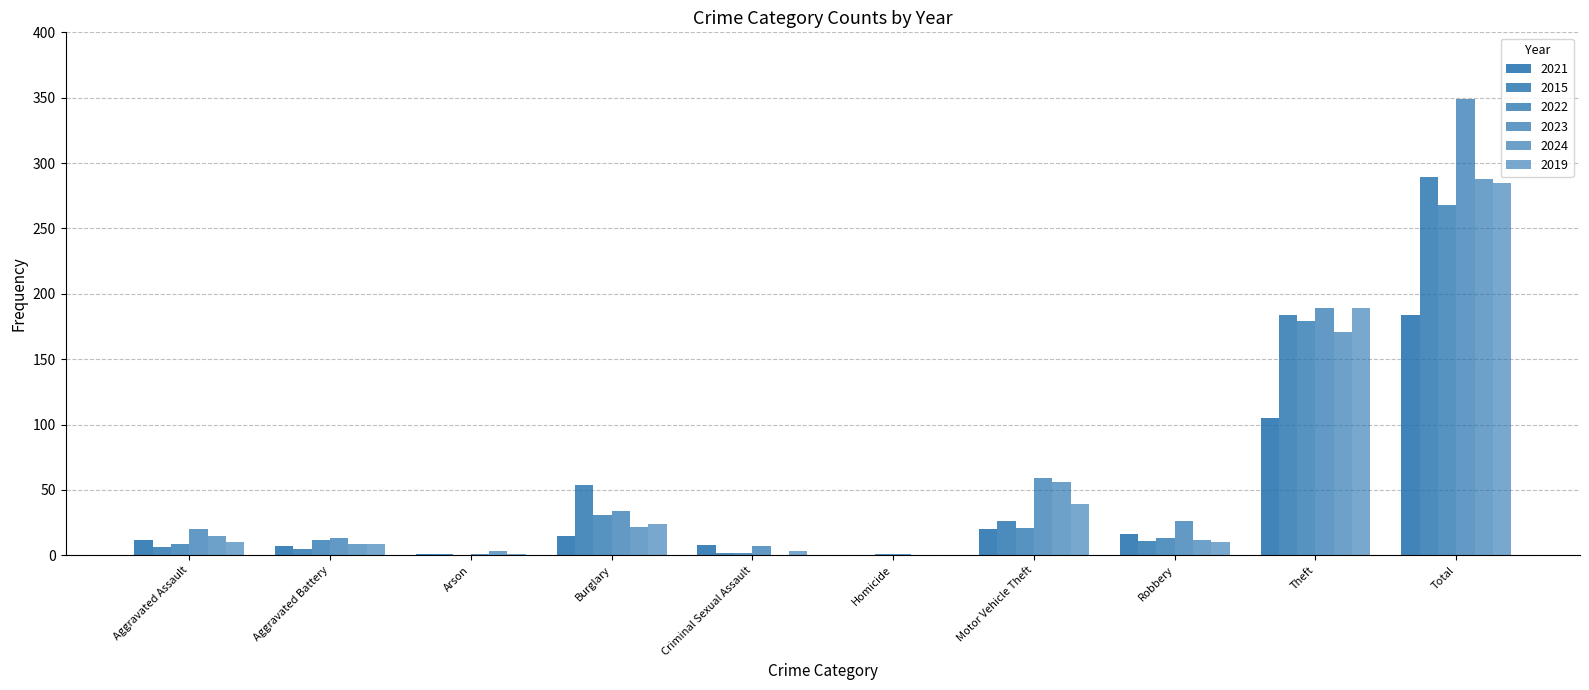

Between Burglary and Total, which is larger?

Total